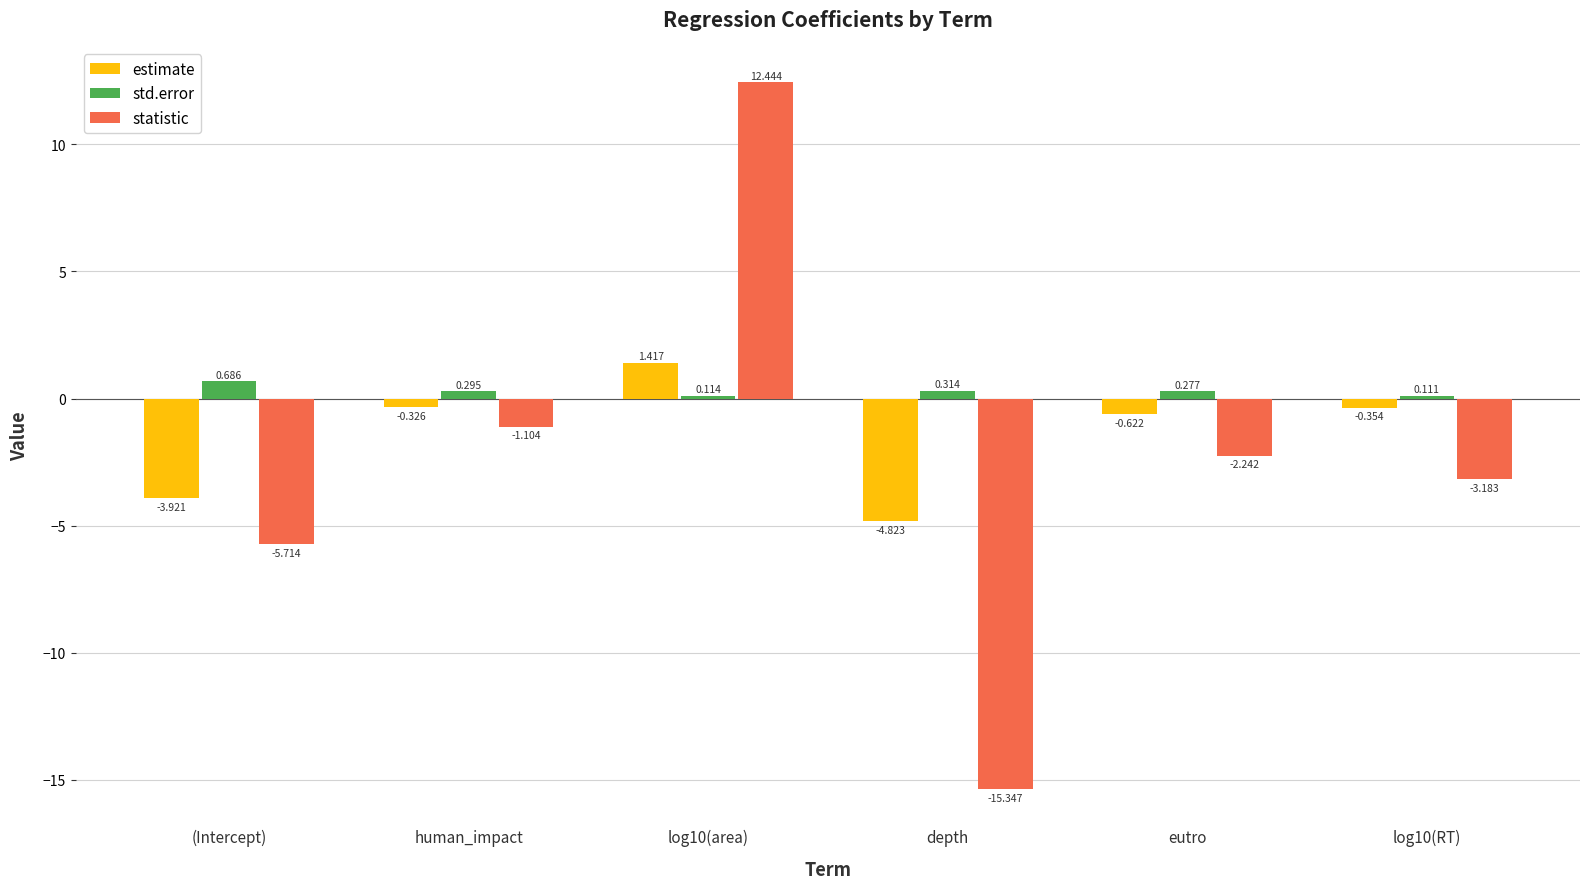

At eutro, list the series in order from largest to smallest.

std.error, estimate, statistic